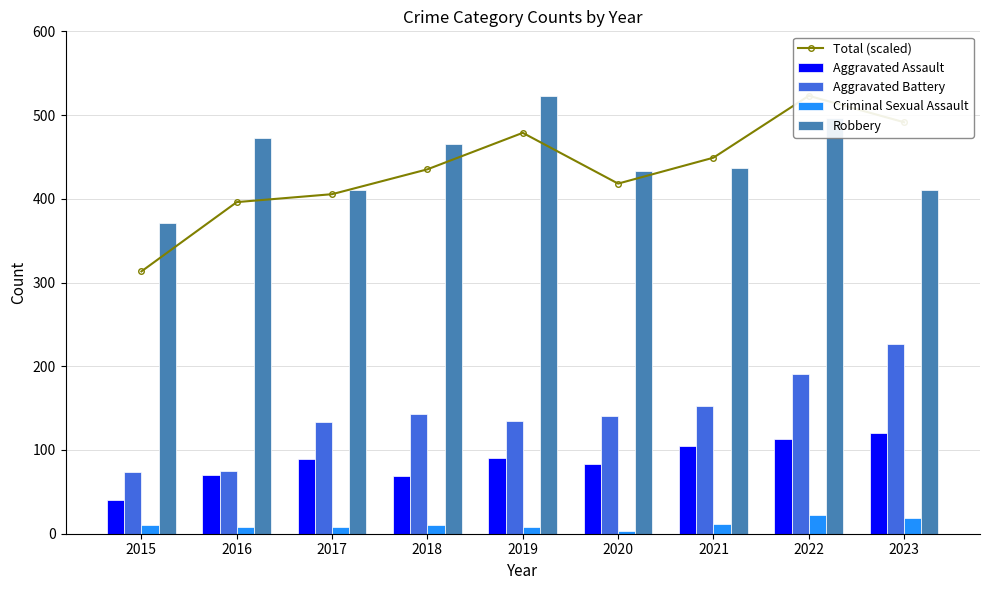

Reading left to right, extract all data points from this chart.

Total (scaled): 313.3	396.0	405.5	435.2	478.8	418.1	449.1	523.0	491.4
Aggravated Assault: 40.0	70.0	89.0	69.0	91.0	83.0	105.0	113.0	120.0
Aggravated Battery: 74.0	75.0	133.0	143.0	135.0	141.0	153.0	191.0	227.0
Criminal Sexual Assault: 11.0	8.0	8.0	11.0	8.0	3.0	12.0	22.0	19.0
Robbery: 371.0	473.0	411.0	465.0	523.0	433.0	437.0	497.0	410.0